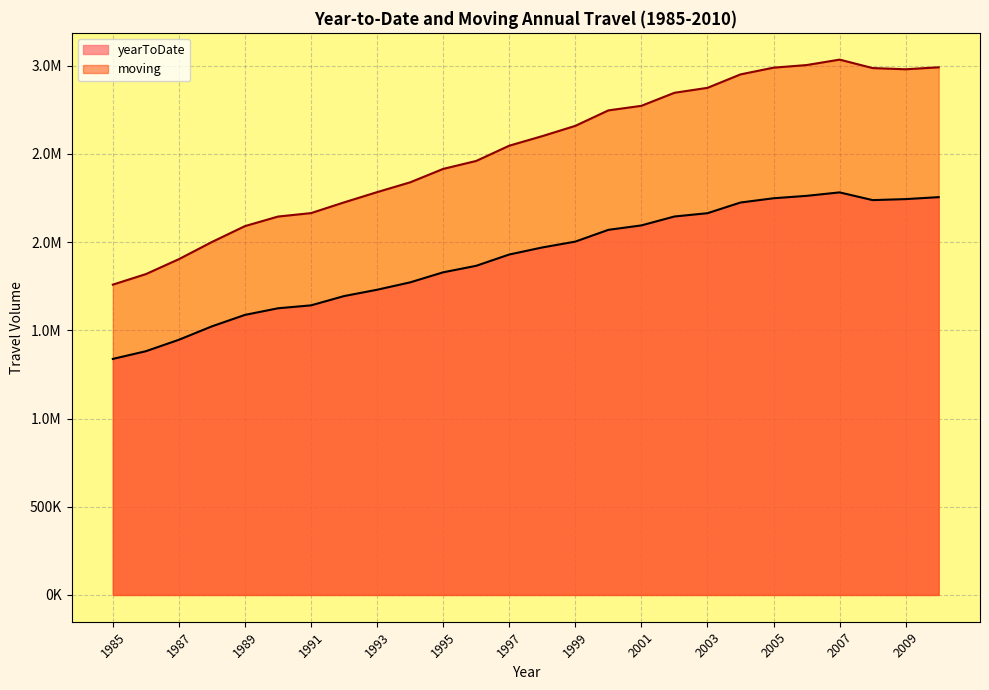

Reading left to right, list all the values displayed in this chart.

yearToDate: 1337720	1381366	1446236	1522352	1587193	1624682	1641294	1693936	1729762	1771563	1828558	1865442	1929411	1969360	2002507	2069224	2094423	2144857	2163521	2224032	2248192	2261861	2281438	2237708	2243422	2254518
moving: 1758697	1818409	1903111	2000444	2090426	2144530	2164112	2224857	2282978	2338506	2414582	2459660	2546170	2600322	2658510	2746176	2772123	2845982	2873926	2950187	2988327	3003063	3033913	2986061	2979184	2990444